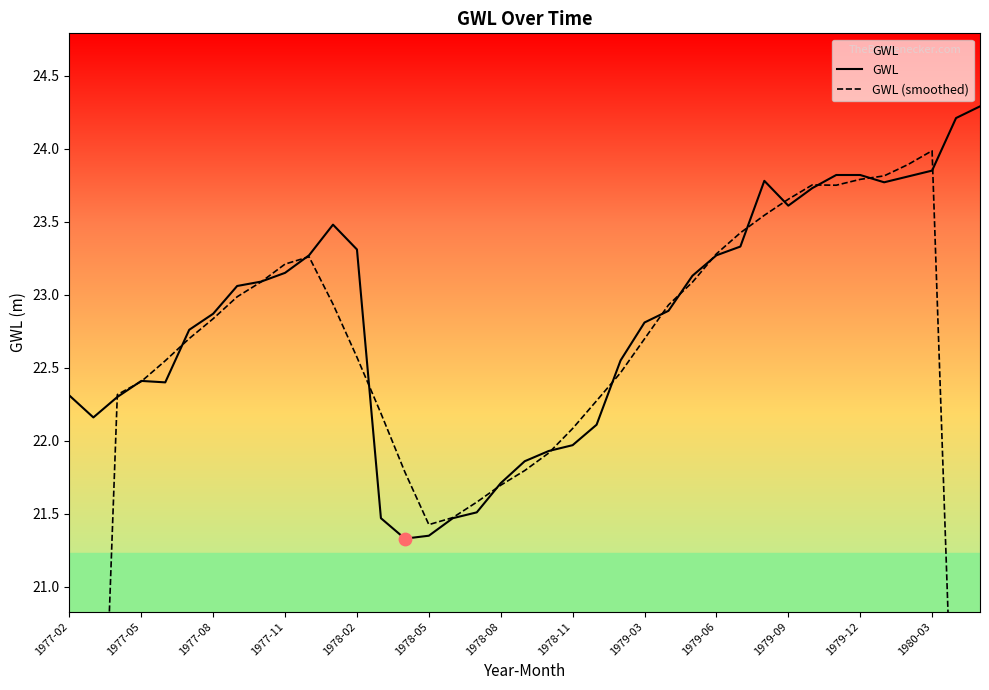

Which series has the largest Y range (max minus min)?

GWL (smoothed)